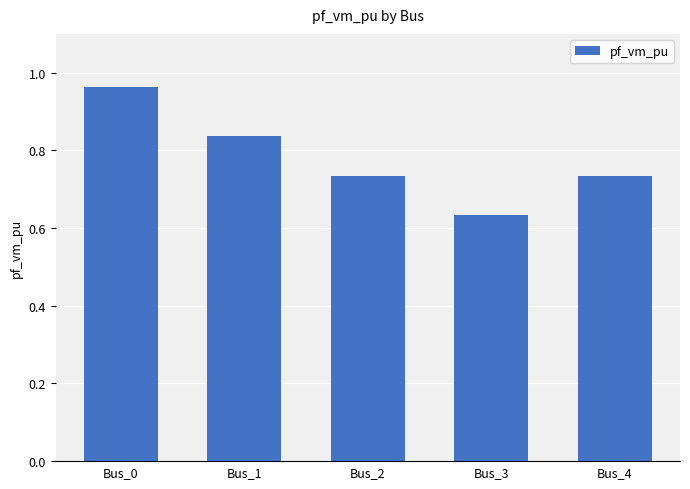

At which category does the chart reach its minimum across all series?

Bus_3